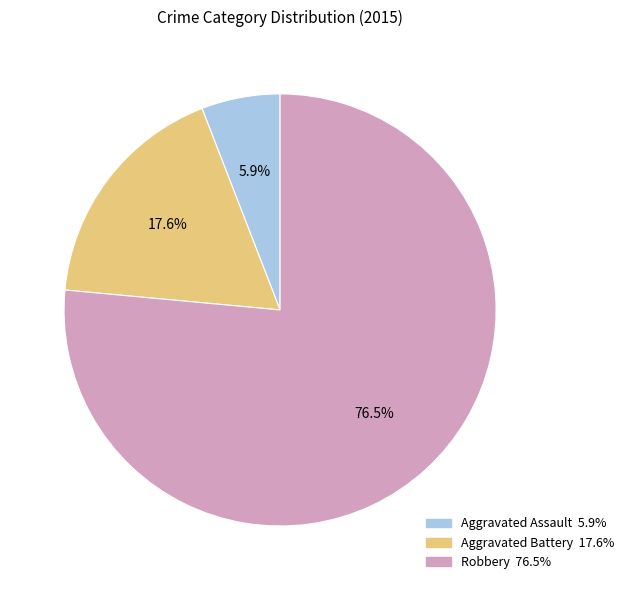

How many segments does this pie chart have?

3